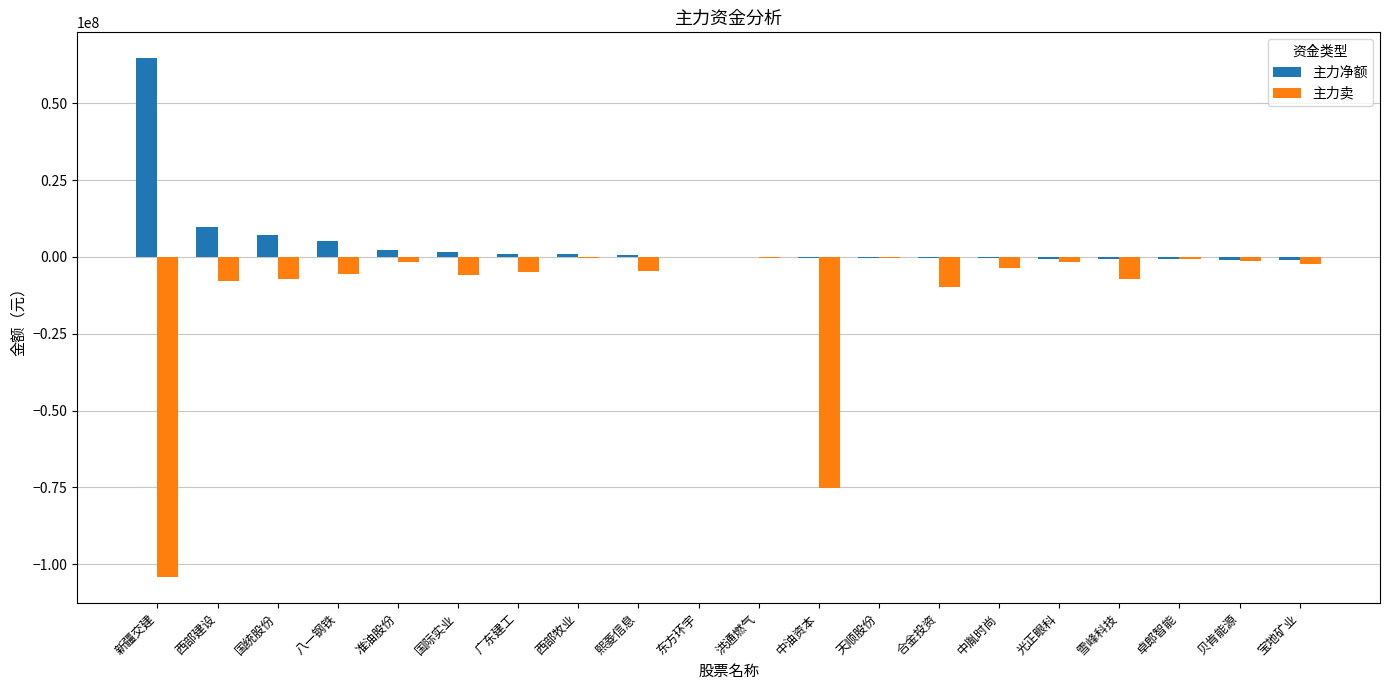

Is the value of 主力卖 at 新疆交建 greater than the value of 主力净额 at 新疆交建?

No